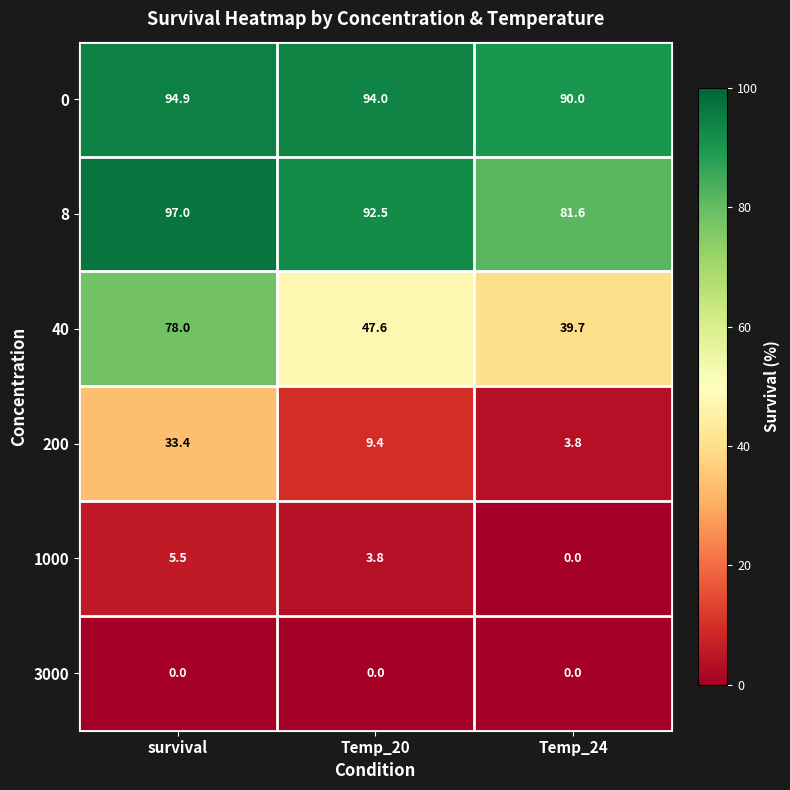

How many data points in 40 are less than 47?

1